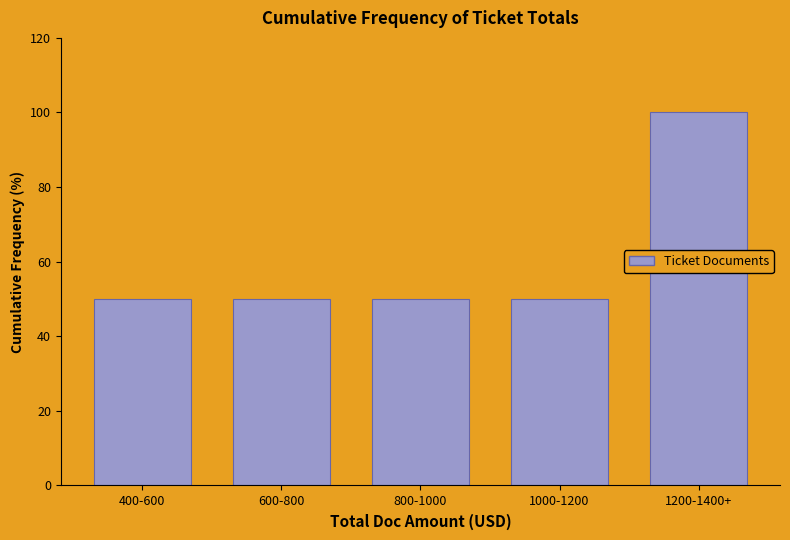

Reading left to right, what are all the values shown in this chart?

400-600=50	600-800=50	800-1000=50	1000-1200=50	1200-1400+=100